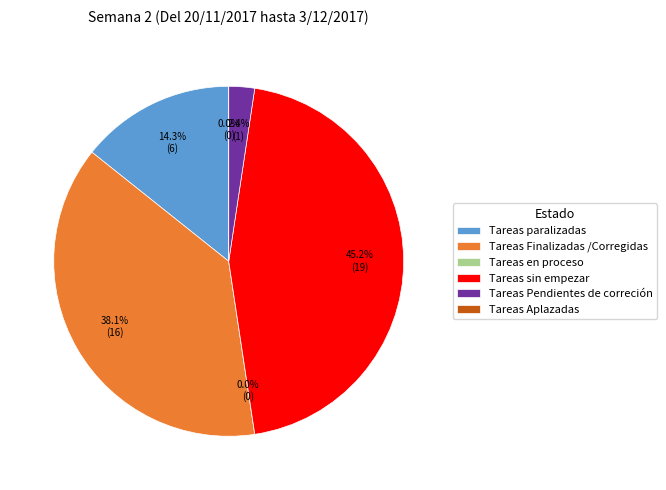

To the nearest percent, what percentage of the pie is Tareas paralizadas?

14%